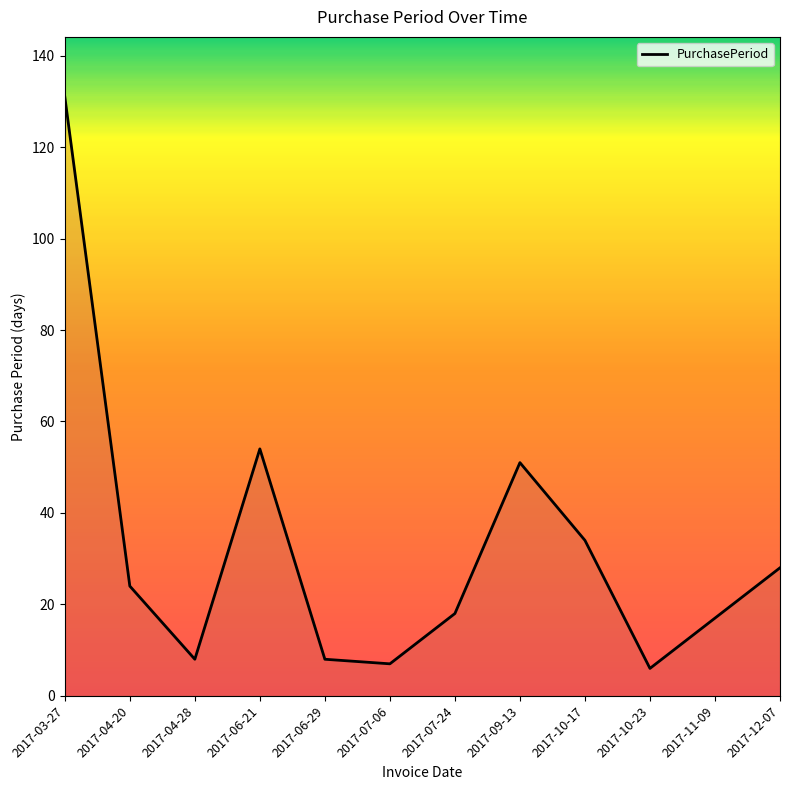

What is the greatest value displayed?

131